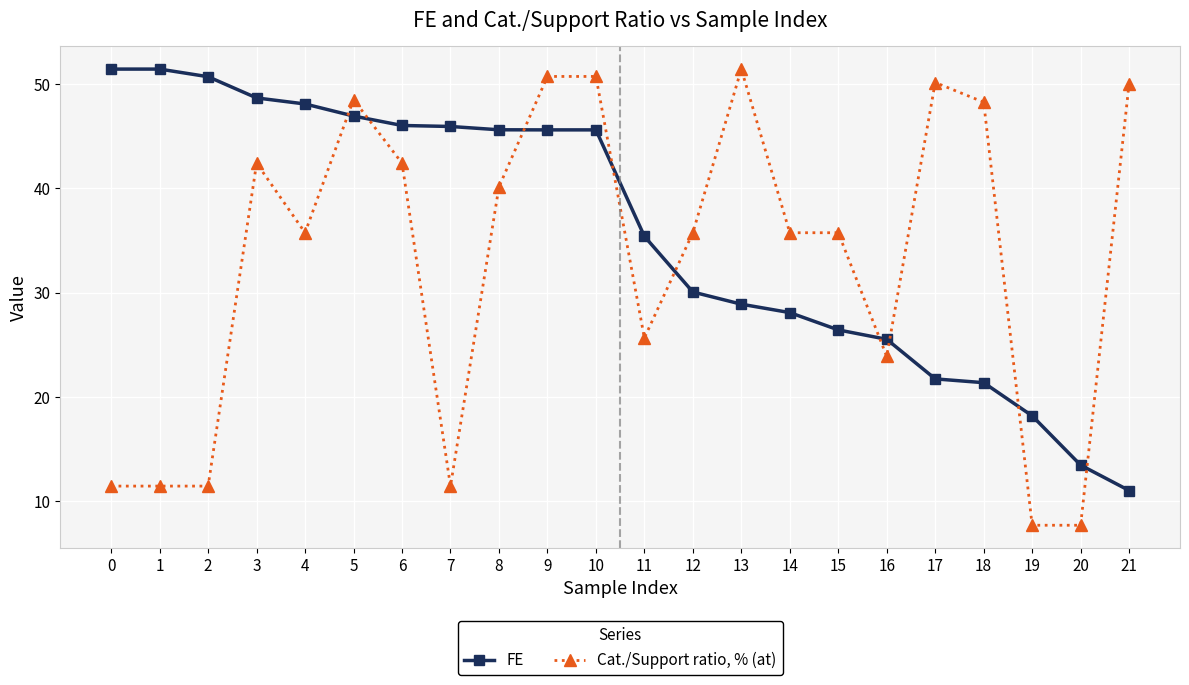

What is the difference between the maximum and second lowest values in the Cat./Support ratio, % (at) series?

43.7